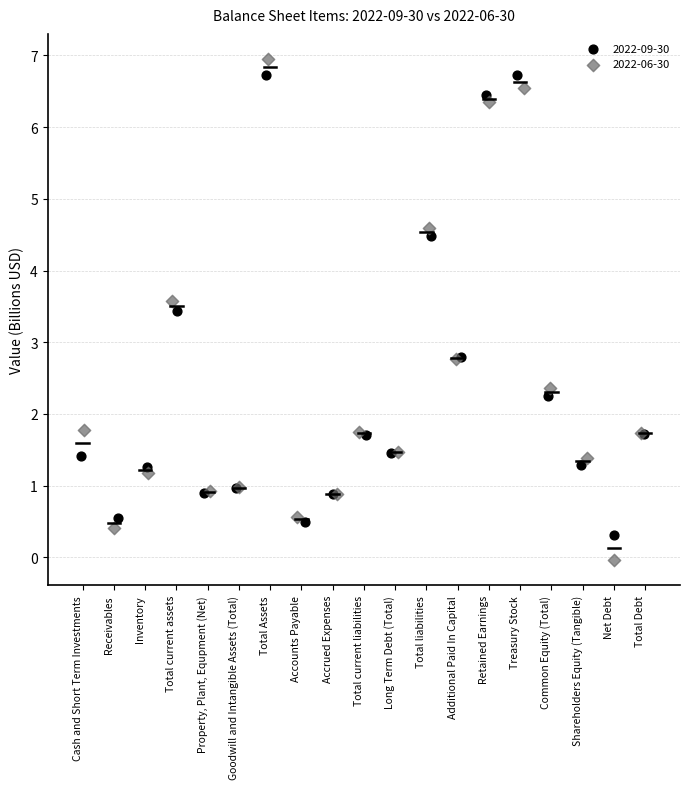

Which series contains the lowest Y value?

2022-06-30